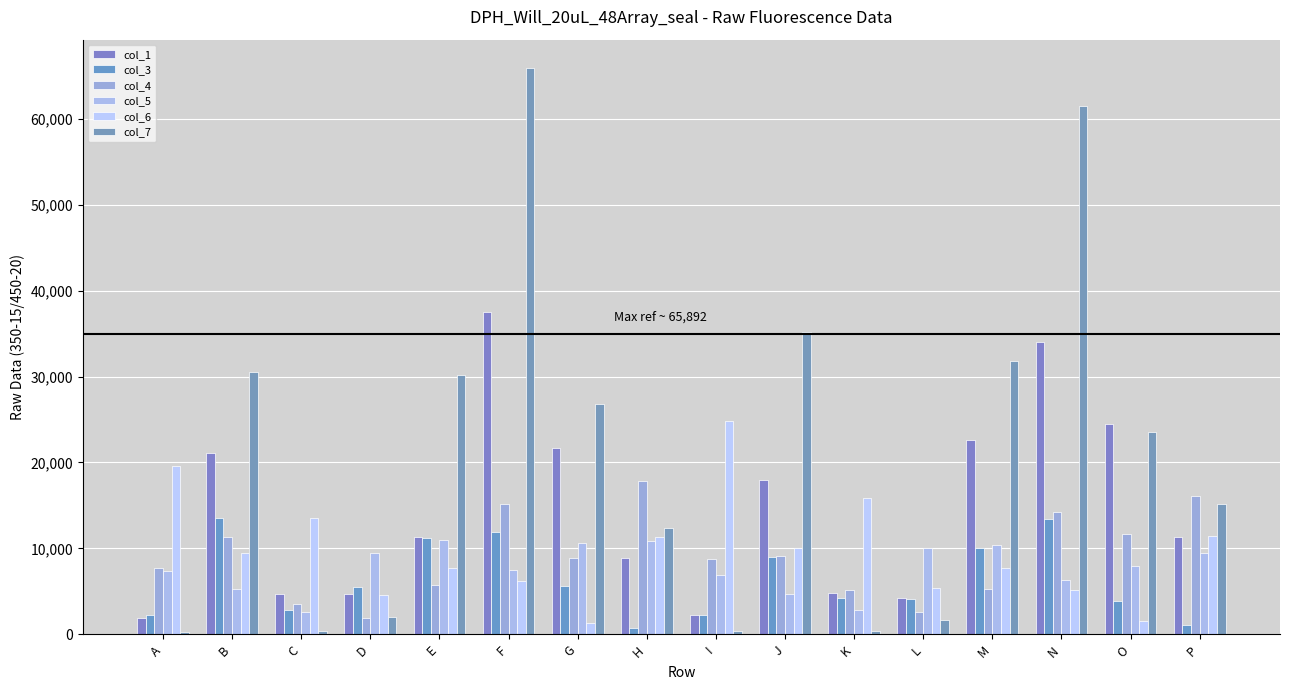

How many bars are there in each group?

6